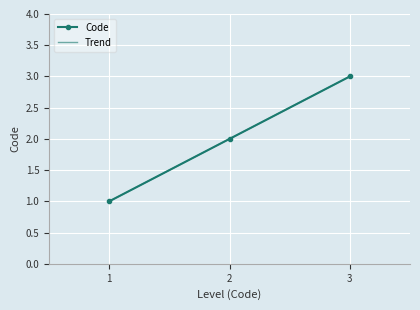

Is it true that Code equals 5 at 3?

False